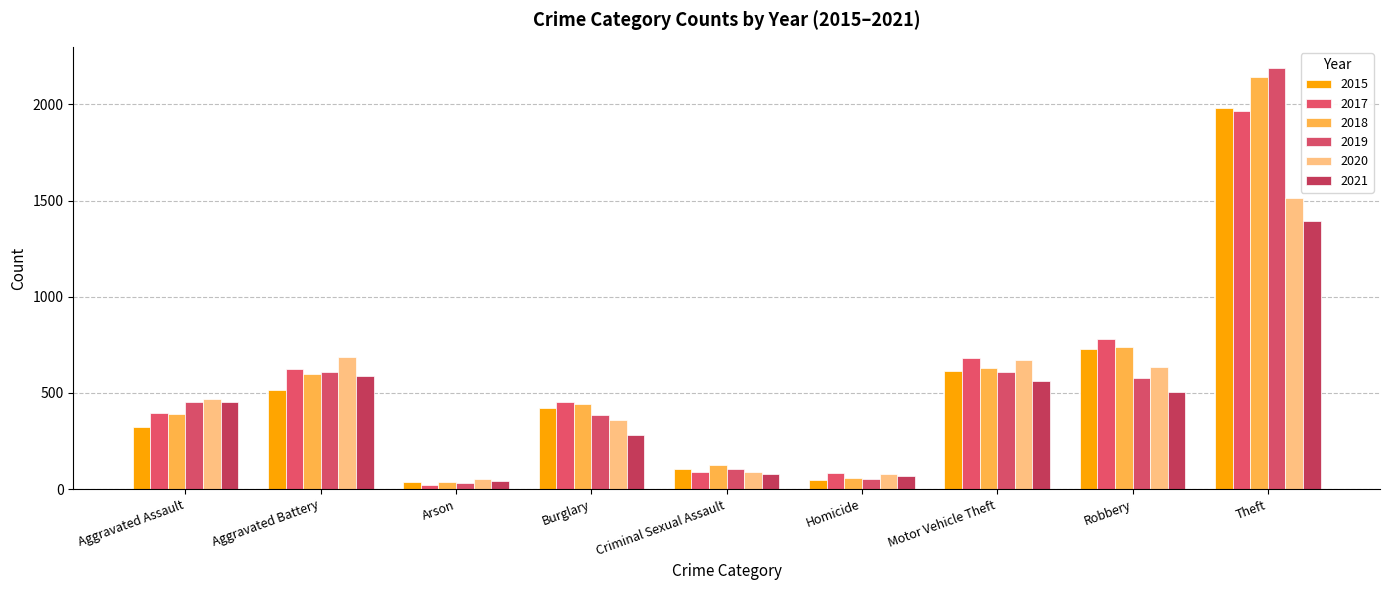

At which label does 2021 first exceed 452?

Aggravated Battery